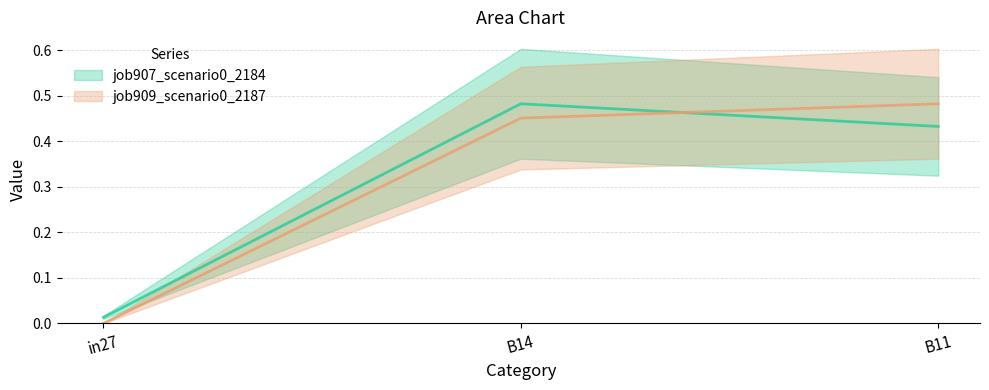

Where is job907_scenario0_2184 nearest to the value 0?

in27